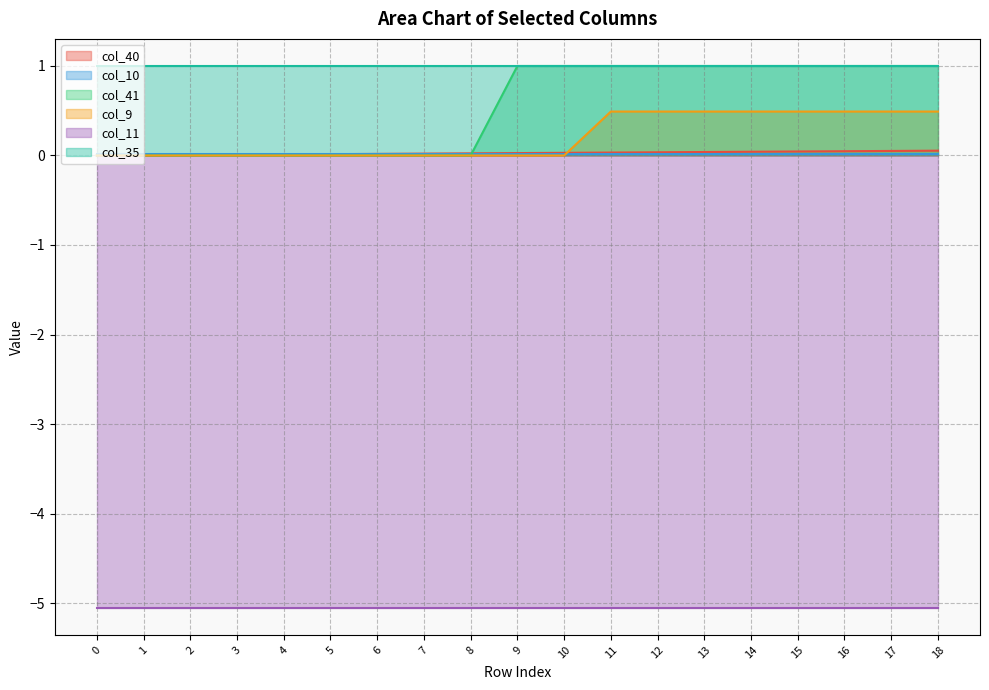

How many col_41 values are between 0 and 1?

19